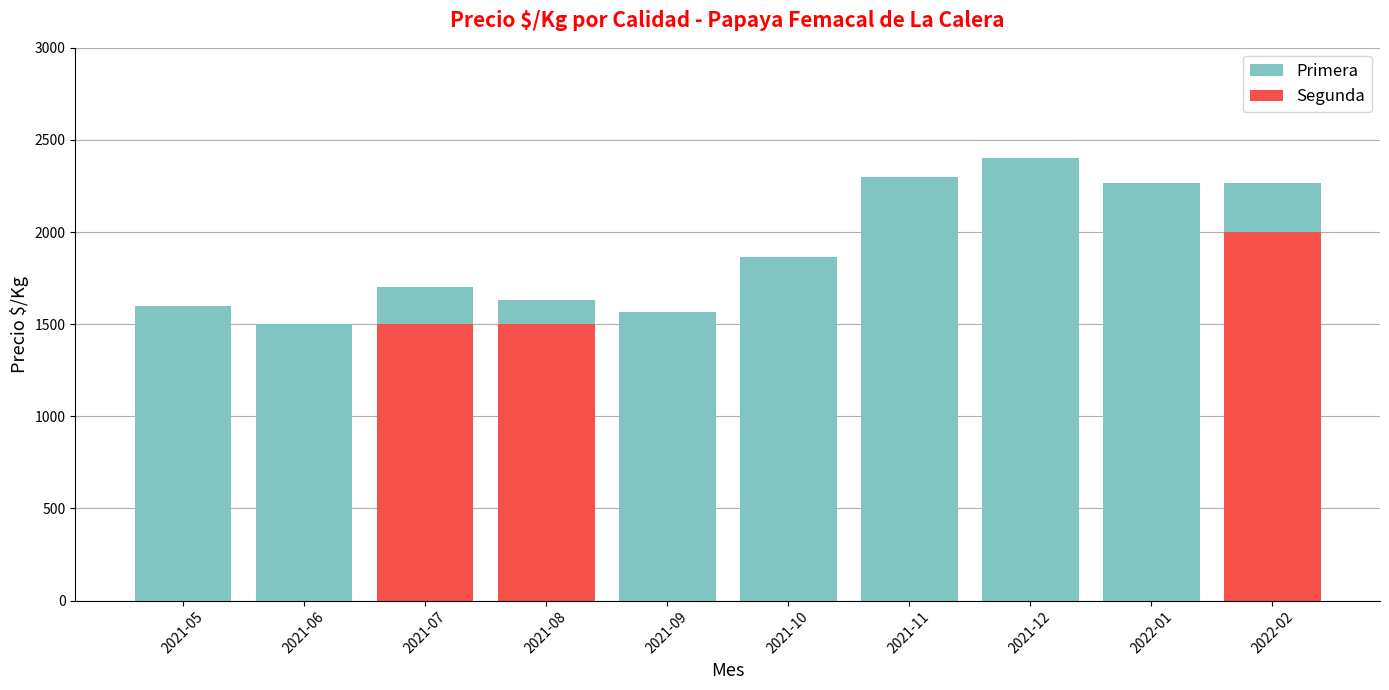

What is the difference between the Primera values at 2021-09 and 2021-05?

33